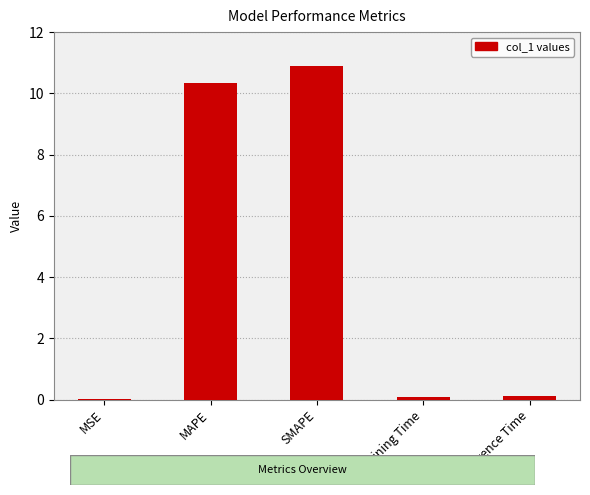

What is the sum of all values?

21.4